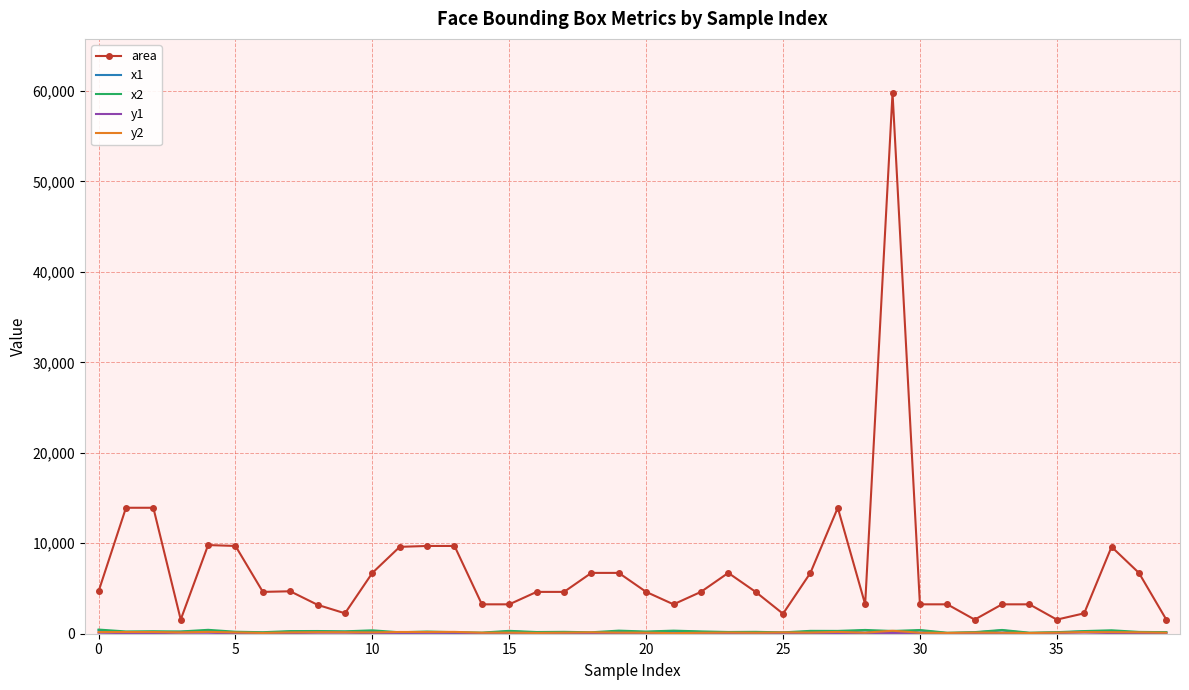

What is the lowest value of the area series?

1560